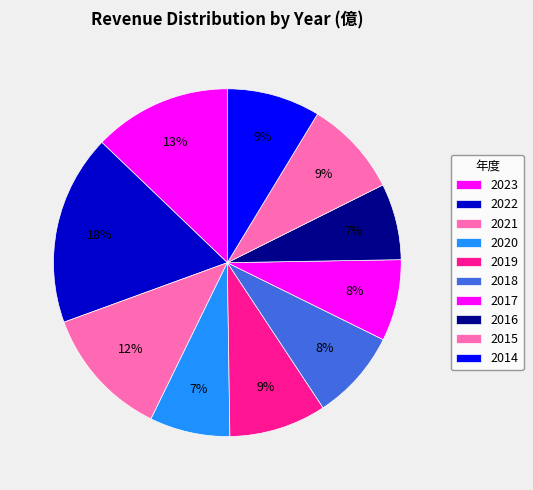

To the nearest percent, what is the difference between the largest and smallest slice percentages?

11%